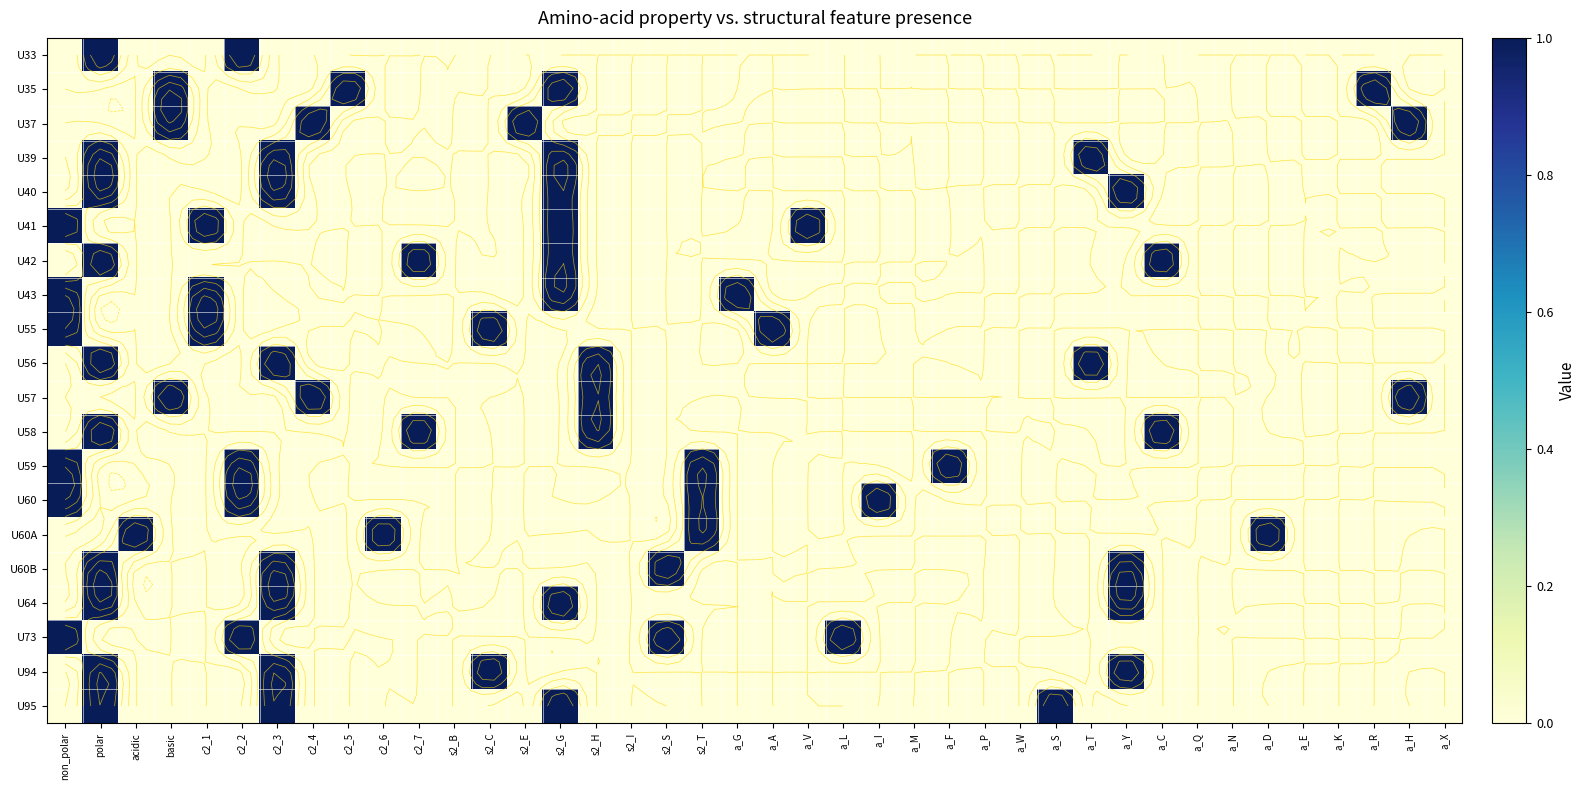

At which category is the sum across all series the highest?

polar